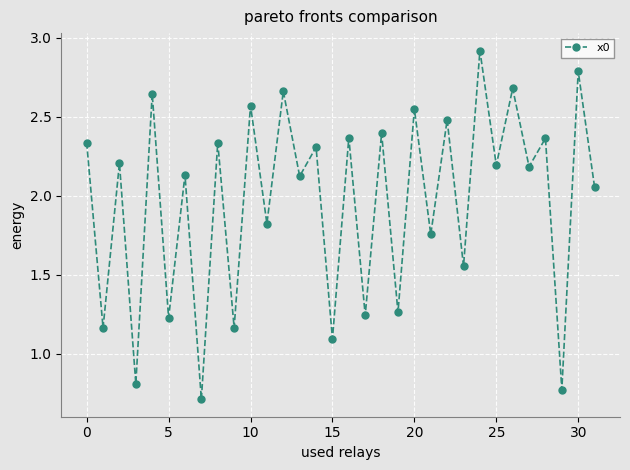

What is the greatest value displayed?

2.9